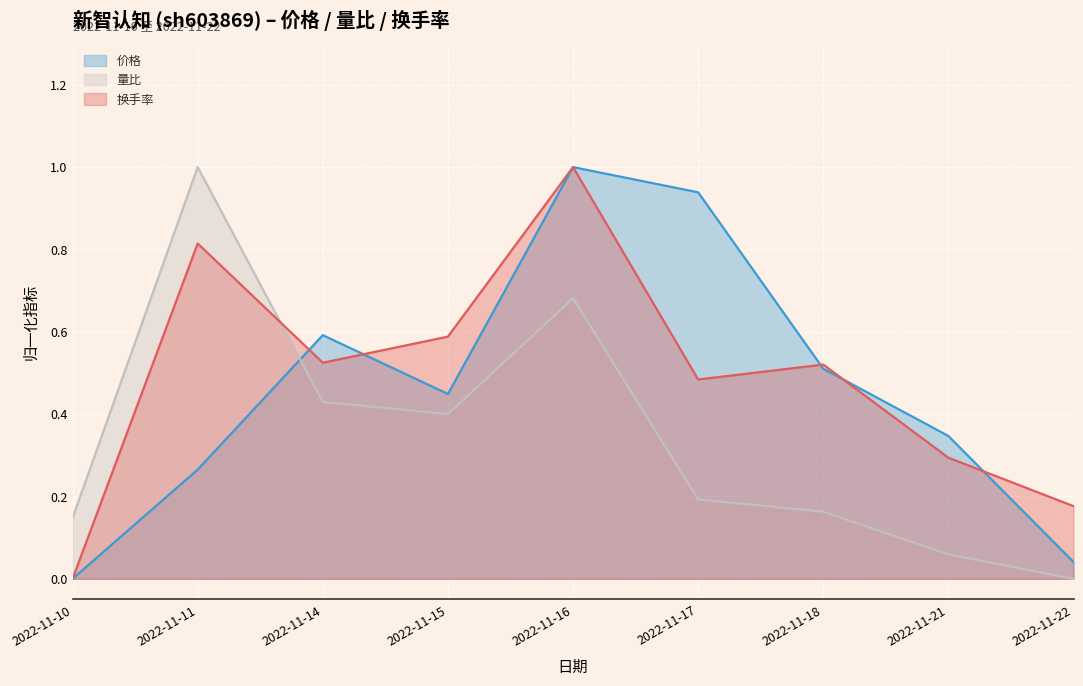

What is the value of the 换手率 (line) point at the 5th from the left?

1.0